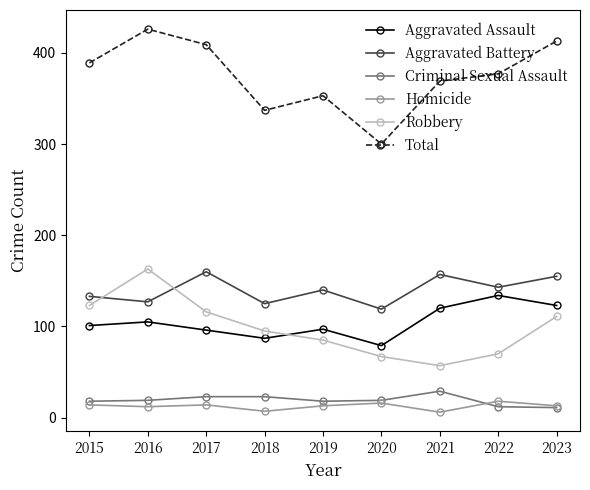

Rank the series at 2022 from highest to lowest value.

Total, Aggravated Battery, Aggravated Assault, Robbery, Homicide, Criminal Sexual Assault